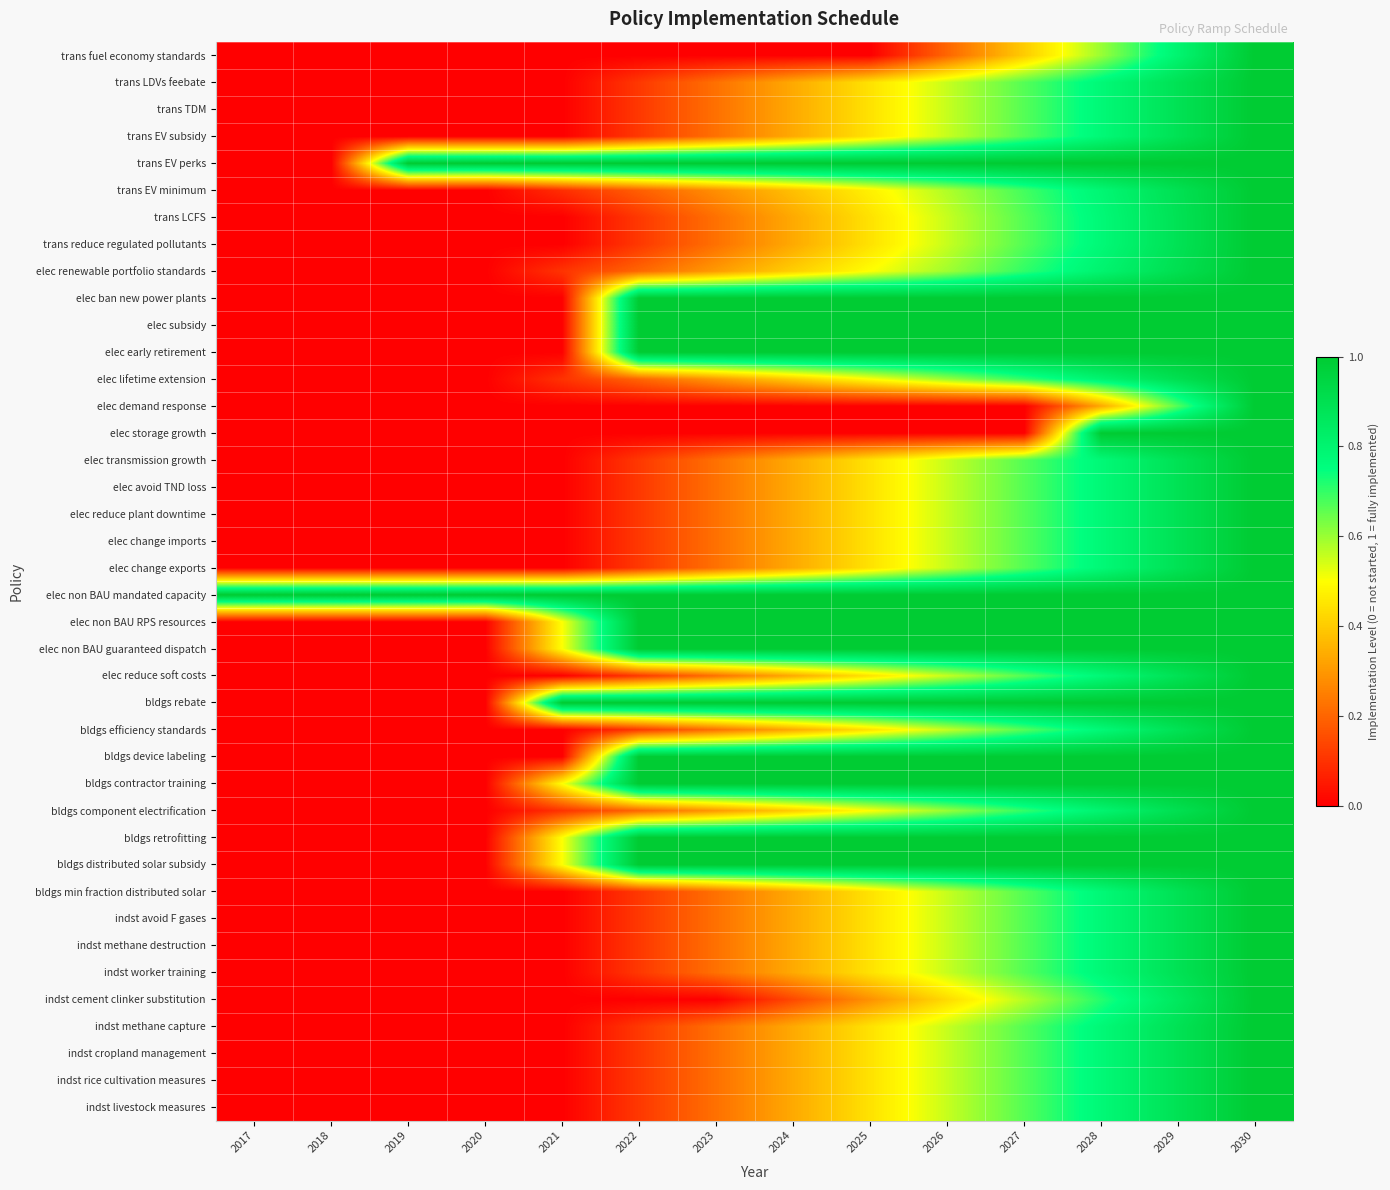

Reading left to right, extract all data points from this chart.

trans fuel economy standards: 2017=0.0	2018=0.0	2019=0.0	2020=0.0	2021=0.0	2022=0.0	2023=0.0	2024=0.0	2025=0.0	2026=0.2	2027=0.4	2028=0.6	2029=0.8	2030=1.0
trans LDVs feebate: 2017=0.0	2018=0.0	2019=0.0	2020=0.0	2021=0.0	2022=0.1	2023=0.2	2024=0.3	2025=0.4	2026=0.6	2027=0.7	2028=0.8	2029=0.9	2030=1.0
trans TDM: 2017=0.0	2018=0.0	2019=0.0	2020=0.0	2021=0.0	2022=0.1	2023=0.2	2024=0.3	2025=0.4	2026=0.6	2027=0.7	2028=0.8	2029=0.9	2030=1.0
trans EV subsidy: 2017=0.0	2018=0.0	2019=0.0	2020=0.0	2021=0.0	2022=0.1	2023=0.2	2024=0.3	2025=0.4	2026=0.6	2027=0.7	2028=0.8	2029=0.9	2030=1.0
trans EV perks: 2017=0.0	2018=0.0	2019=1.0	2020=1.0	2021=1.0	2022=1.0	2023=1.0	2024=1.0	2025=1.0	2026=1.0	2027=1.0	2028=1.0	2029=1.0	2030=1.0
trans EV minimum: 2017=0.0	2018=0.0	2019=0.0	2020=0.0	2021=0.1	2022=0.2	2023=0.3	2024=0.4	2025=0.5	2026=0.6	2027=0.7	2028=0.8	2029=0.9	2030=1.0
trans LCFS: 2017=0.0	2018=0.0	2019=0.0	2020=0.0	2021=0.0	2022=0.1	2023=0.2	2024=0.3	2025=0.4	2026=0.6	2027=0.7	2028=0.8	2029=0.9	2030=1.0
trans reduce regulated pollutants: 2017=0.0	2018=0.0	2019=0.0	2020=0.0	2021=0.0	2022=0.1	2023=0.2	2024=0.3	2025=0.4	2026=0.6	2027=0.7	2028=0.8	2029=0.9	2030=1.0
elec renewable portfolio standards: 2017=0.0	2018=0.0	2019=0.0	2020=0.0	2021=0.1	2022=0.2	2023=0.3	2024=0.4	2025=0.5	2026=0.6	2027=0.7	2028=0.8	2029=0.9	2030=1.0
elec ban new power plants: 2017=0.0	2018=0.0	2019=0.0	2020=0.0	2021=0.0	2022=1.0	2023=1.0	2024=1.0	2025=1.0	2026=1.0	2027=1.0	2028=1.0	2029=1.0	2030=1.0
elec subsidy: 2017=0.0	2018=0.0	2019=0.0	2020=0.0	2021=0.0	2022=1.0	2023=1.0	2024=1.0	2025=1.0	2026=1.0	2027=1.0	2028=1.0	2029=1.0	2030=1.0
elec early retirement: 2017=0.0	2018=0.0	2019=0.0	2020=0.0	2021=0.0	2022=1.0	2023=1.0	2024=1.0	2025=1.0	2026=1.0	2027=1.0	2028=1.0	2029=1.0	2030=1.0
elec lifetime extension: 2017=0.0	2018=0.0	2019=0.0	2020=0.0	2021=0.1	2022=0.2	2023=0.3	2024=0.4	2025=0.5	2026=0.6	2027=0.7	2028=0.8	2029=0.9	2030=1.0
elec demand response: 2017=0.0	2018=0.0	2019=0.0	2020=0.0	2021=0.0	2022=0.0	2023=0.0	2024=0.0	2025=0.0	2026=0.0	2027=0.0	2028=0.3	2029=0.7	2030=1.0
elec storage growth: 2017=0.0	2018=0.0	2019=0.0	2020=0.0	2021=0.0	2022=0.0	2023=0.0	2024=0.0	2025=0.0	2026=0.0	2027=0.0	2028=1.0	2029=1.0	2030=1.0
elec transmission growth: 2017=0.0	2018=0.0	2019=0.0	2020=0.0	2021=0.0	2022=0.1	2023=0.2	2024=0.3	2025=0.4	2026=0.6	2027=0.7	2028=0.8	2029=0.9	2030=1.0
elec avoid TND loss: 2017=0.0	2018=0.0	2019=0.0	2020=0.0	2021=0.0	2022=0.1	2023=0.2	2024=0.3	2025=0.4	2026=0.6	2027=0.7	2028=0.8	2029=0.9	2030=1.0
elec reduce plant downtime: 2017=0.0	2018=0.0	2019=0.0	2020=0.0	2021=0.0	2022=0.1	2023=0.2	2024=0.3	2025=0.4	2026=0.6	2027=0.7	2028=0.8	2029=0.9	2030=1.0
elec change imports: 2017=0.0	2018=0.0	2019=0.0	2020=0.0	2021=0.0	2022=0.1	2023=0.2	2024=0.3	2025=0.4	2026=0.6	2027=0.7	2028=0.8	2029=0.9	2030=1.0
elec change exports: 2017=0.0	2018=0.0	2019=0.0	2020=0.0	2021=0.0	2022=0.1	2023=0.2	2024=0.3	2025=0.4	2026=0.6	2027=0.7	2028=0.8	2029=0.9	2030=1.0
elec non BAU mandated capacity: 2017=1.0	2018=1.0	2019=1.0	2020=1.0	2021=1.0	2022=1.0	2023=1.0	2024=1.0	2025=1.0	2026=1.0	2027=1.0	2028=1.0	2029=1.0	2030=1.0
elec non BAU RPS resources: 2017=0.0	2018=0.0	2019=0.0	2020=0.0	2021=0.5	2022=1.0	2023=1.0	2024=1.0	2025=1.0	2026=1.0	2027=1.0	2028=1.0	2029=1.0	2030=1.0
elec non BAU guaranteed dispatch: 2017=0.0	2018=0.0	2019=0.0	2020=0.0	2021=0.5	2022=1.0	2023=1.0	2024=1.0	2025=1.0	2026=1.0	2027=1.0	2028=1.0	2029=1.0	2030=1.0
elec reduce soft costs: 2017=0.0	2018=0.0	2019=0.0	2020=0.0	2021=0.0	2022=0.1	2023=0.2	2024=0.3	2025=0.4	2026=0.6	2027=0.7	2028=0.8	2029=0.9	2030=1.0
bldgs rebate: 2017=0.0	2018=0.0	2019=0.0	2020=0.0	2021=1.0	2022=1.0	2023=1.0	2024=1.0	2025=1.0	2026=1.0	2027=1.0	2028=1.0	2029=1.0	2030=1.0
bldgs efficiency standards: 2017=0.0	2018=0.0	2019=0.0	2020=0.0	2021=0.0	2022=0.1	2023=0.2	2024=0.3	2025=0.4	2026=0.6	2027=0.7	2028=0.8	2029=0.9	2030=1.0
bldgs device labeling: 2017=0.0	2018=0.0	2019=0.0	2020=0.0	2021=0.0	2022=1.0	2023=1.0	2024=1.0	2025=1.0	2026=1.0	2027=1.0	2028=1.0	2029=1.0	2030=1.0
bldgs contractor training: 2017=0.0	2018=0.0	2019=0.0	2020=0.0	2021=0.5	2022=1.0	2023=1.0	2024=1.0	2025=1.0	2026=1.0	2027=1.0	2028=1.0	2029=1.0	2030=1.0
bldgs component electrification: 2017=0.0	2018=0.0	2019=0.0	2020=0.0	2021=0.1	2022=0.2	2023=0.3	2024=0.4	2025=0.5	2026=0.6	2027=0.7	2028=0.8	2029=0.9	2030=1.0
bldgs retrofitting: 2017=0.0	2018=0.0	2019=0.0	2020=0.0	2021=0.5	2022=1.0	2023=1.0	2024=1.0	2025=1.0	2026=1.0	2027=1.0	2028=1.0	2029=1.0	2030=1.0
bldgs distributed solar subsidy: 2017=0.0	2018=0.0	2019=0.0	2020=0.0	2021=0.5	2022=1.0	2023=1.0	2024=1.0	2025=1.0	2026=1.0	2027=1.0	2028=1.0	2029=1.0	2030=1.0
bldgs min fraction distributed solar: 2017=0.0	2018=0.0	2019=0.0	2020=0.0	2021=0.0	2022=0.1	2023=0.2	2024=0.3	2025=0.4	2026=0.6	2027=0.7	2028=0.8	2029=0.9	2030=1.0
indst avoid F gases: 2017=0.0	2018=0.0	2019=0.0	2020=0.0	2021=0.0	2022=0.1	2023=0.2	2024=0.3	2025=0.4	2026=0.6	2027=0.7	2028=0.8	2029=0.9	2030=1.0
indst methane destruction: 2017=0.0	2018=0.0	2019=0.0	2020=0.0	2021=0.0	2022=0.1	2023=0.2	2024=0.3	2025=0.4	2026=0.6	2027=0.7	2028=0.8	2029=0.9	2030=1.0
indst worker training: 2017=0.0	2018=0.0	2019=0.0	2020=0.0	2021=0.0	2022=0.1	2023=0.2	2024=0.3	2025=0.4	2026=0.6	2027=0.7	2028=0.8	2029=0.9	2030=1.0
indst cement clinker substitution: 2017=0.0	2018=0.0	2019=0.0	2020=0.0	2021=0.0	2022=0.0	2023=0.0	2024=0.1	2025=0.3	2026=0.4	2027=0.6	2028=0.7	2029=0.9	2030=1.0
indst methane capture: 2017=0.0	2018=0.0	2019=0.0	2020=0.0	2021=0.0	2022=0.1	2023=0.2	2024=0.3	2025=0.4	2026=0.6	2027=0.7	2028=0.8	2029=0.9	2030=1.0
indst cropland management: 2017=0.0	2018=0.0	2019=0.0	2020=0.0	2021=0.0	2022=0.1	2023=0.2	2024=0.3	2025=0.4	2026=0.6	2027=0.7	2028=0.8	2029=0.9	2030=1.0
indst rice cultivation measures: 2017=0.0	2018=0.0	2019=0.0	2020=0.0	2021=0.0	2022=0.1	2023=0.2	2024=0.3	2025=0.4	2026=0.6	2027=0.7	2028=0.8	2029=0.9	2030=1.0
indst livestock measures: 2017=0.0	2018=0.0	2019=0.0	2020=0.0	2021=0.0	2022=0.1	2023=0.2	2024=0.3	2025=0.4	2026=0.6	2027=0.7	2028=0.8	2029=0.9	2030=1.0